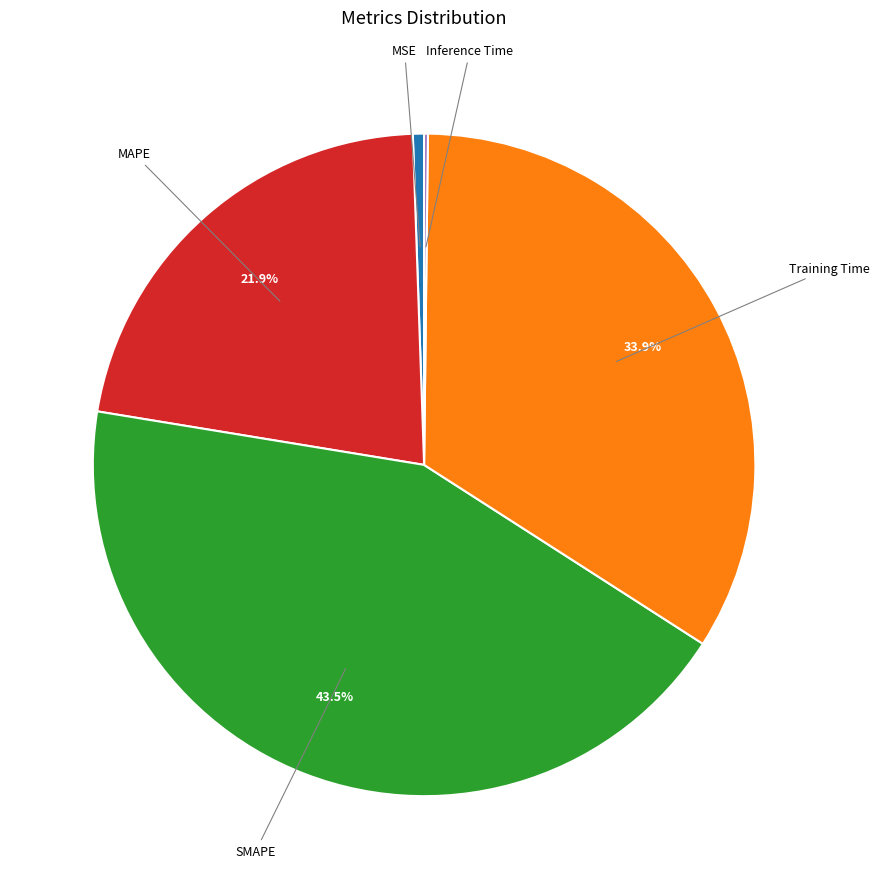

Is there any slice that represents more than half of the pie?

No